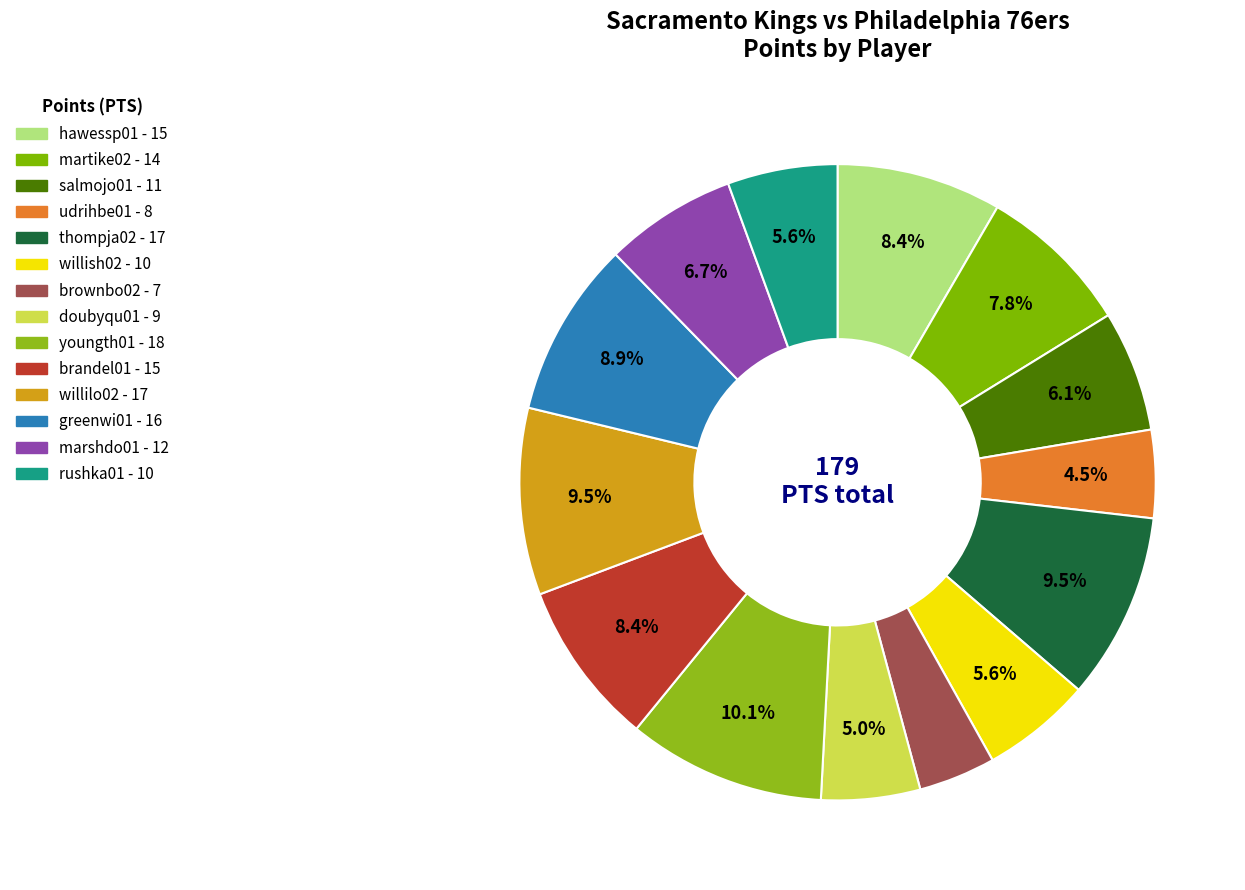

To the nearest percent, what is the difference between the largest and smallest slice percentages?

6%